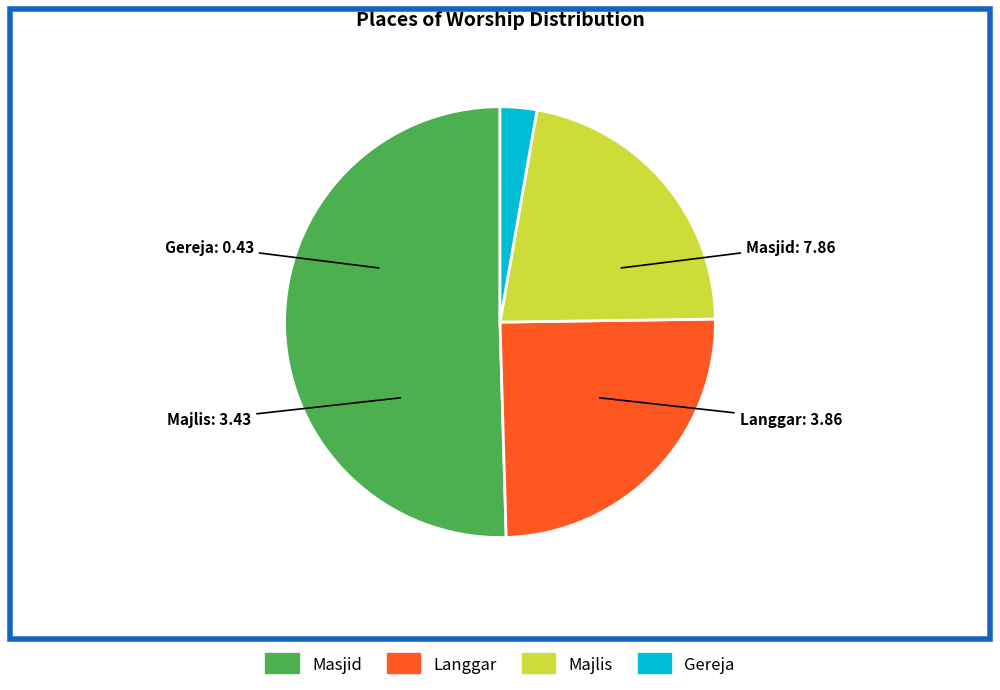

Combined, do Majlis and Langgar account for over 50%?

No